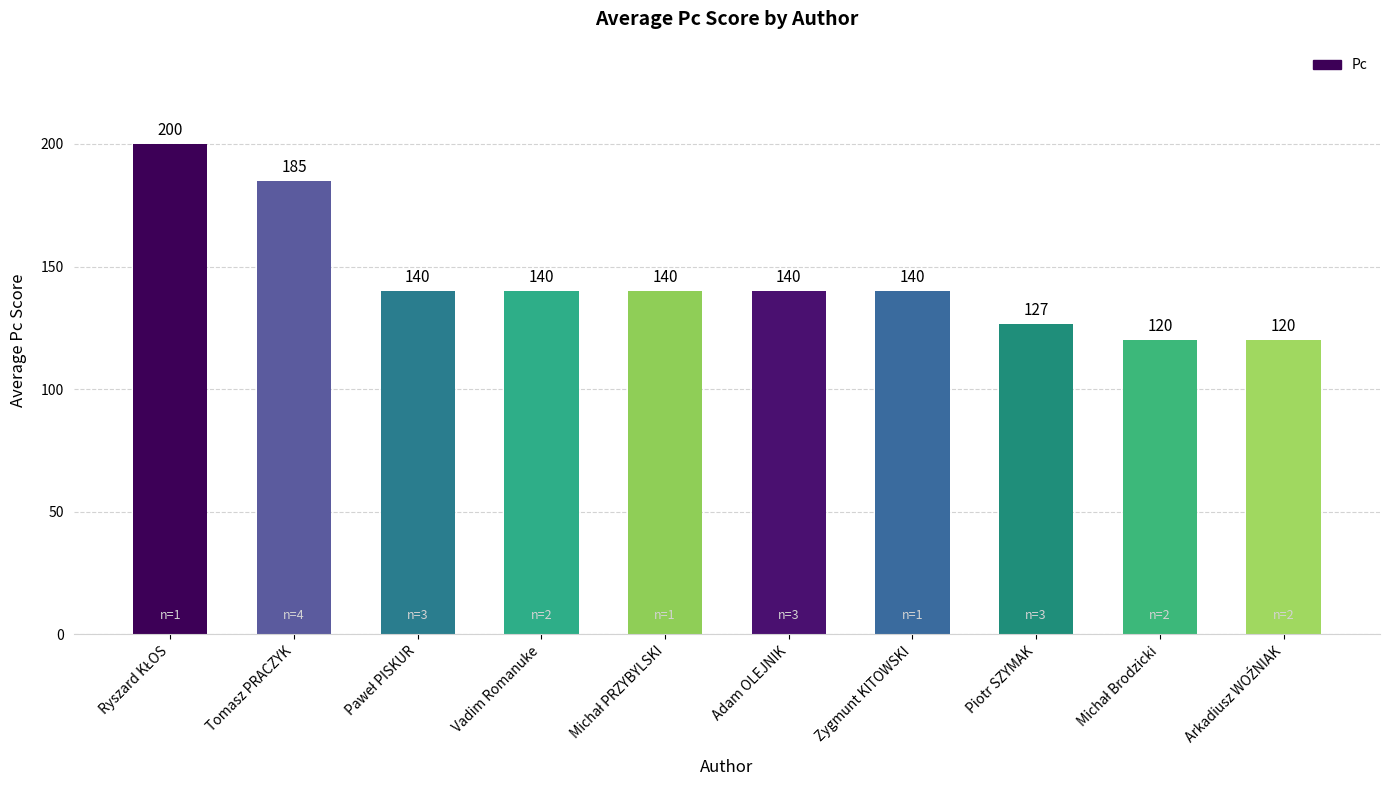

How many bars are there in total?

10